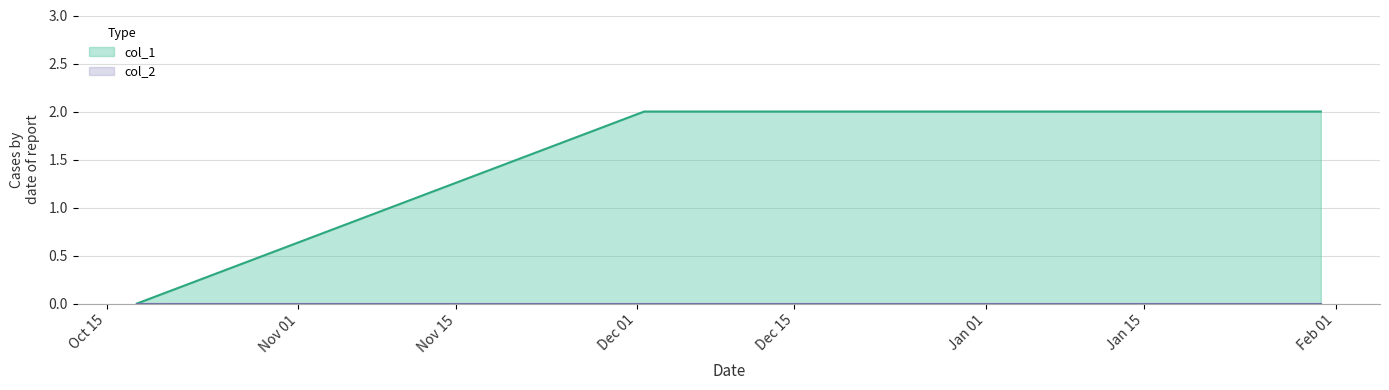

List the labels in order of value, smallest first.

1413562246, 1417450583, 1422636006